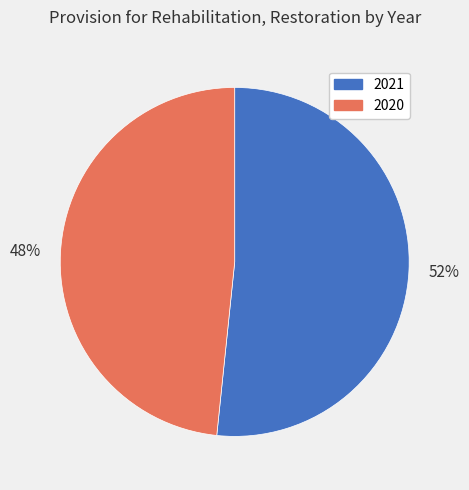

To the nearest percent, what is the average slice percentage?

50%